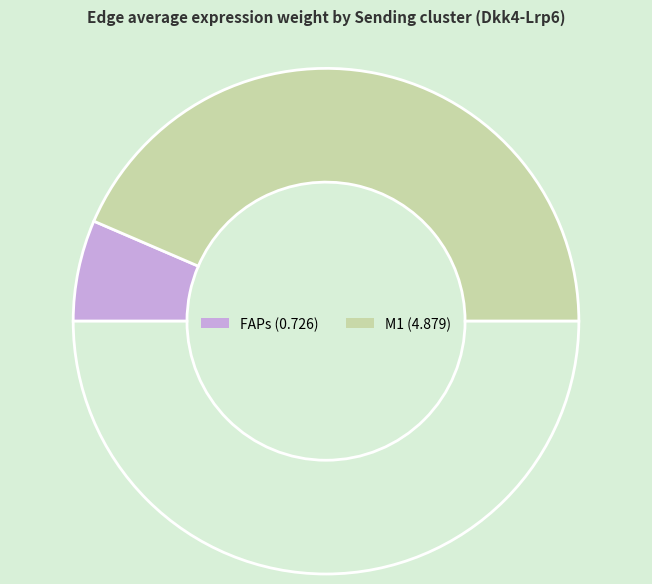

How many slices are in this pie chart?

3